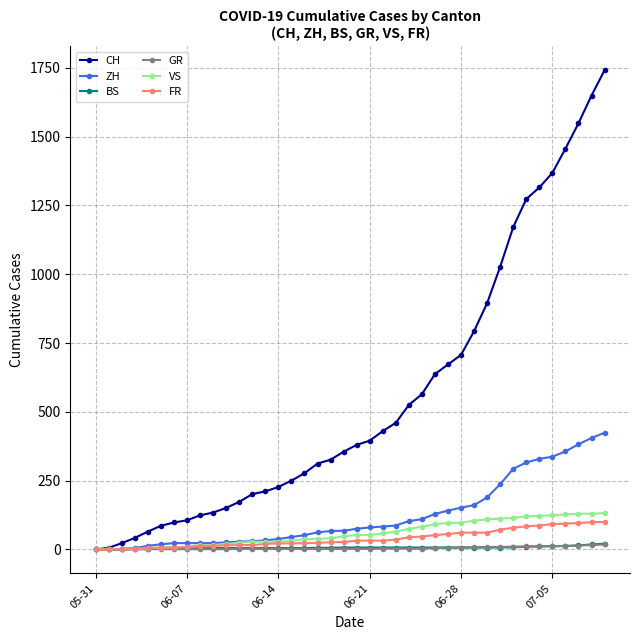

Which series has the largest total across all categories?

CH